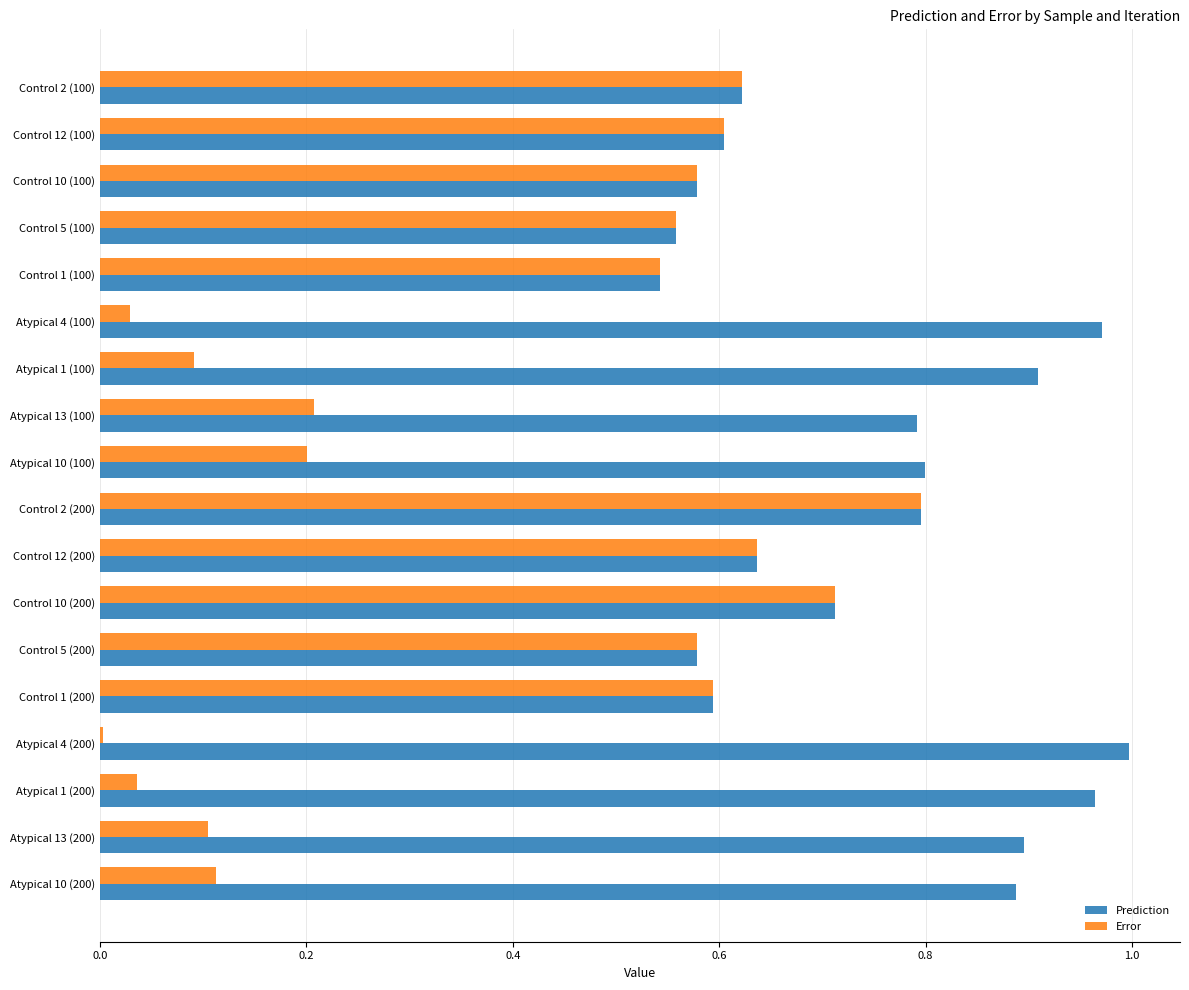

Which series has the largest range (max minus min)?

Error